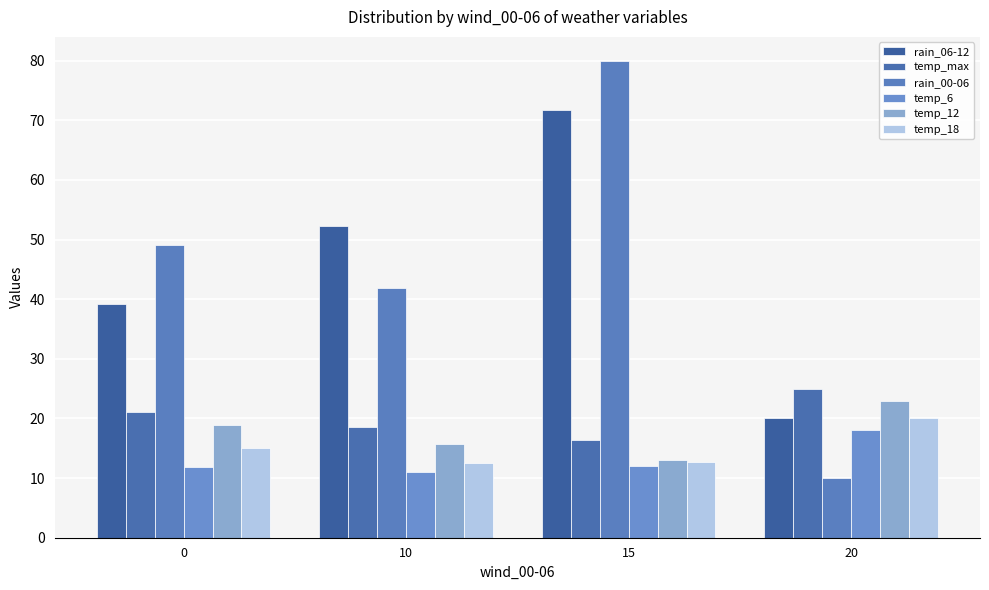

Reading left to right, what are all the values shown in this chart?

rain_06-12: 39.2	52.3	71.7	20.0
temp_max: 21.2	18.6	16.3	25.0
rain_00-06: 49.2	41.8	80.0	10.0
temp_6: 11.8	11.0	12.0	18.0
temp_12: 18.8	15.7	13.0	23.0
temp_18: 15.0	12.6	12.7	20.0